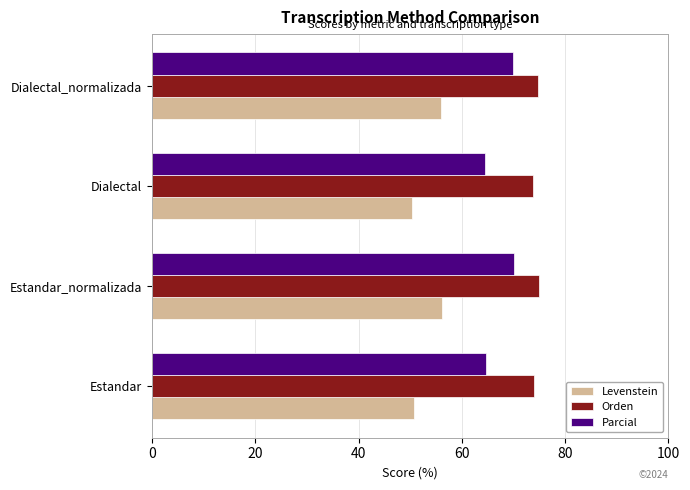

The value of Orden at Estandar_normalizada is 115.9. True or false?

False